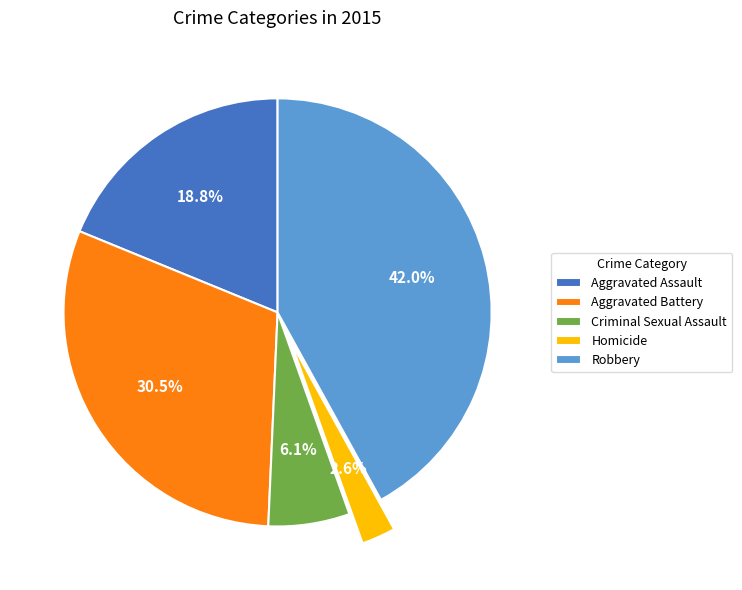

What percentage is the Criminal Sexual Assault slice, to the nearest percent?

6%